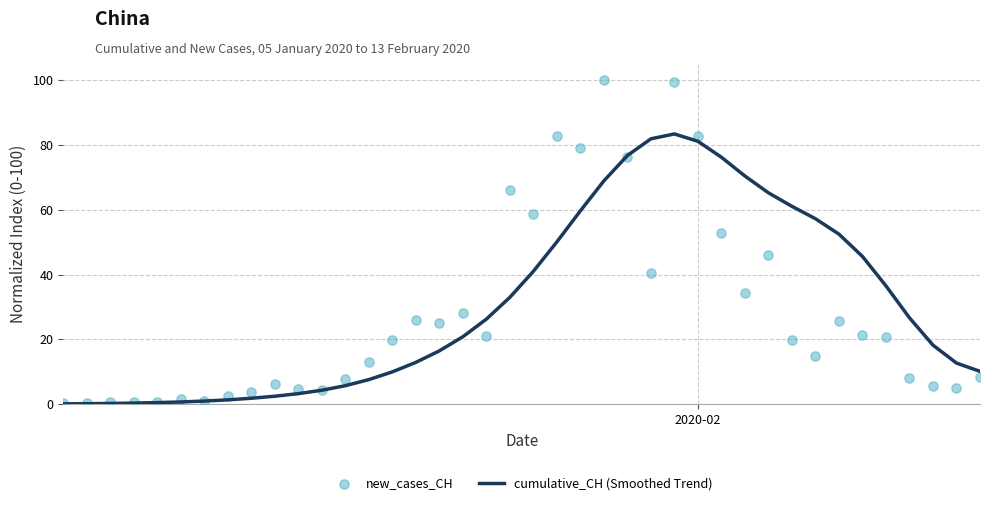

At how many categories does at least one series exceed 62?

11